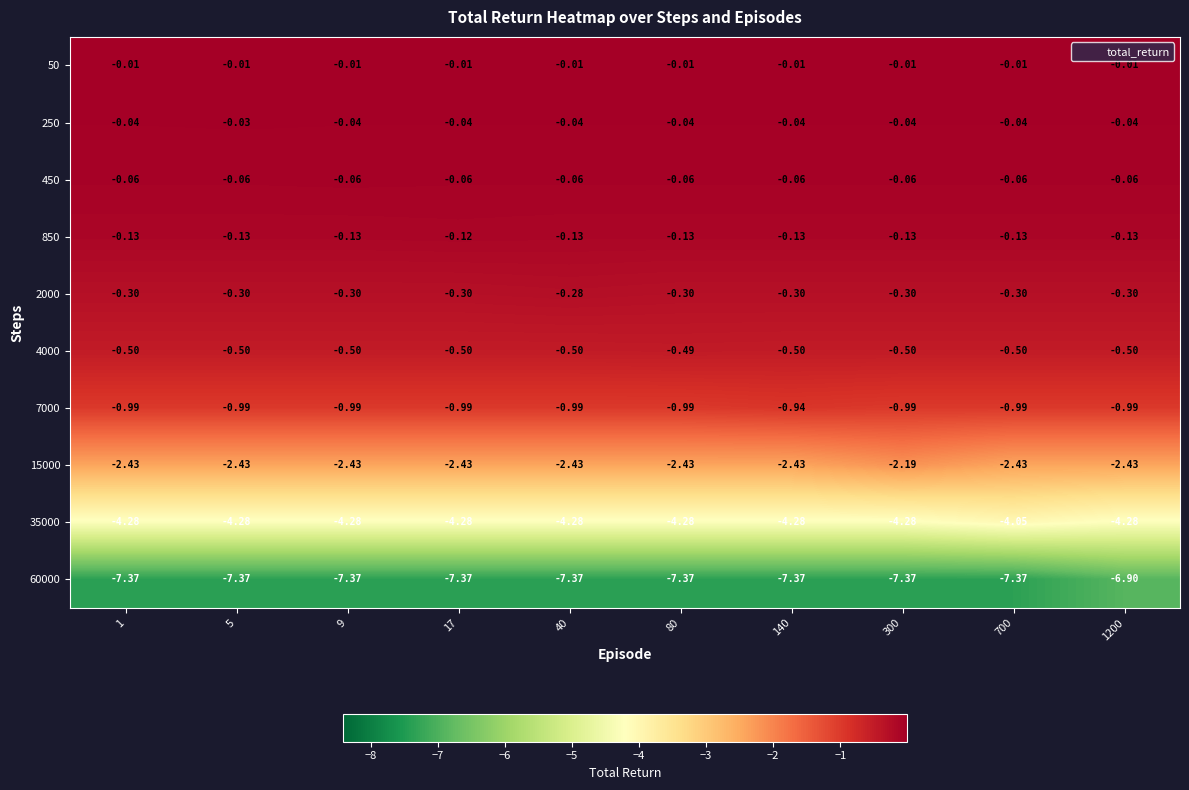

What is the spread (max minus min) of values at 17?

7.4